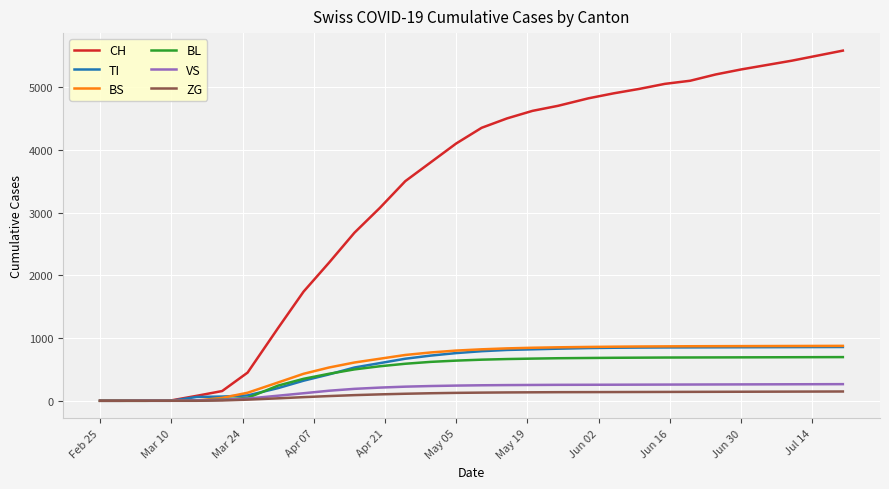

Which series has the largest total across all categories?

CH